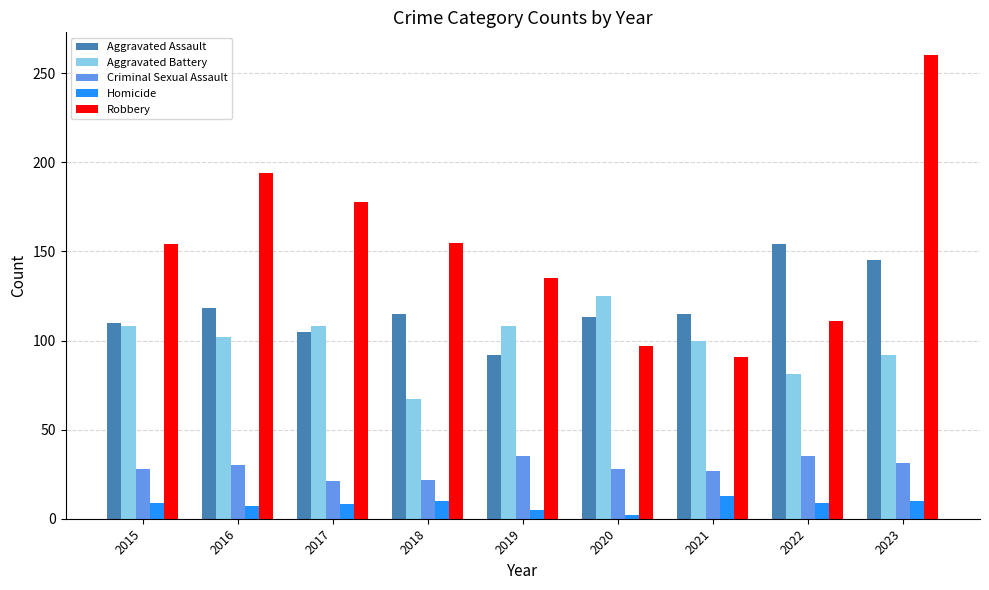

List the series in order of their peak value, highest first.

Robbery, Aggravated Assault, Aggravated Battery, Criminal Sexual Assault, Homicide